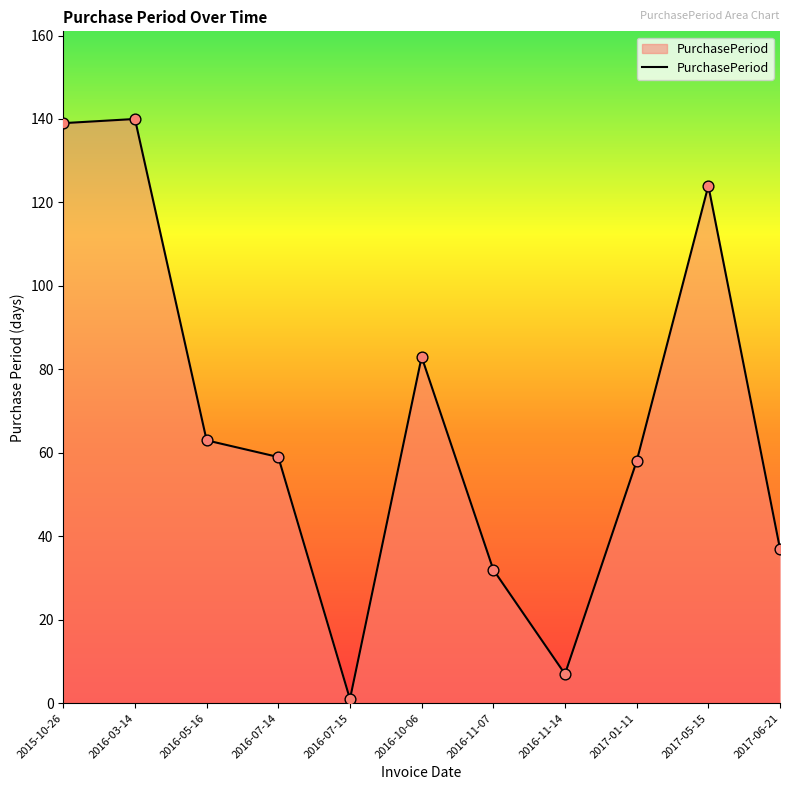

Approximately how many times larger is the value at 2017-06-21 compared to 2016-03-14?

0.3